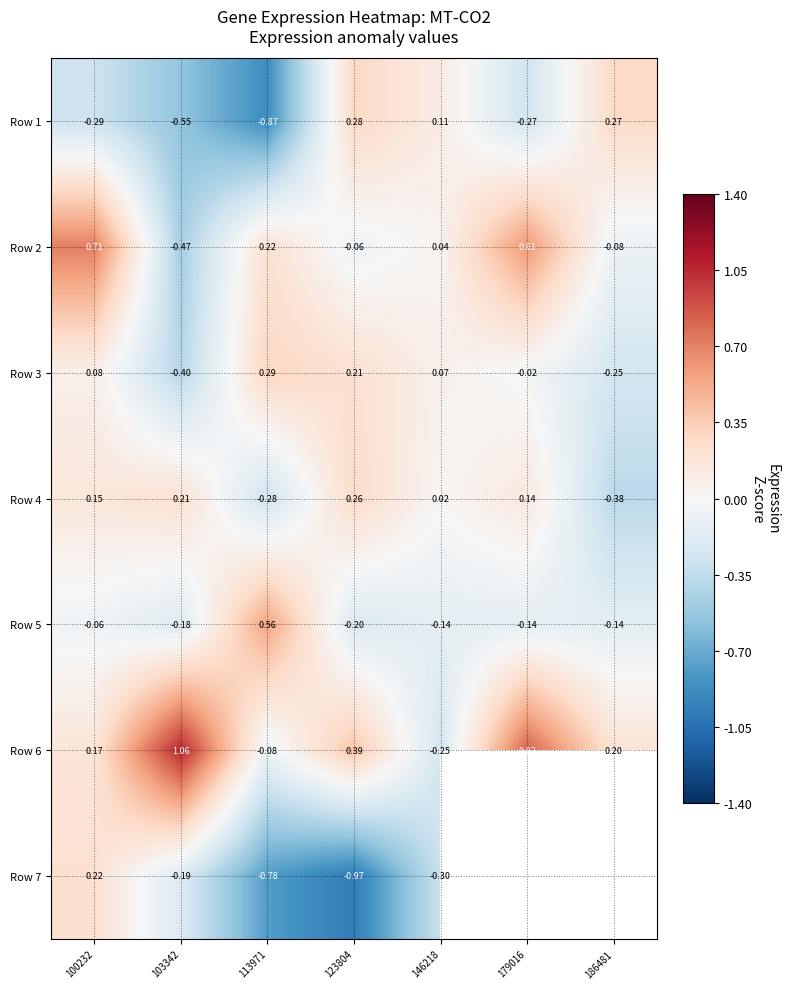

The Row 6 series shows 1.8 at 103342. True or false?

False